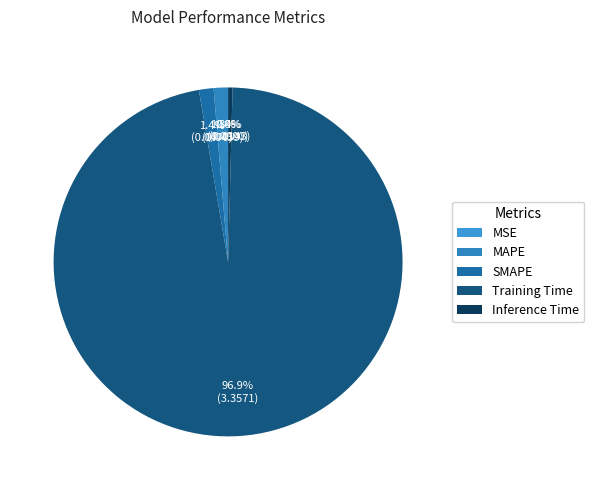

Which slice is the smallest?

MSE